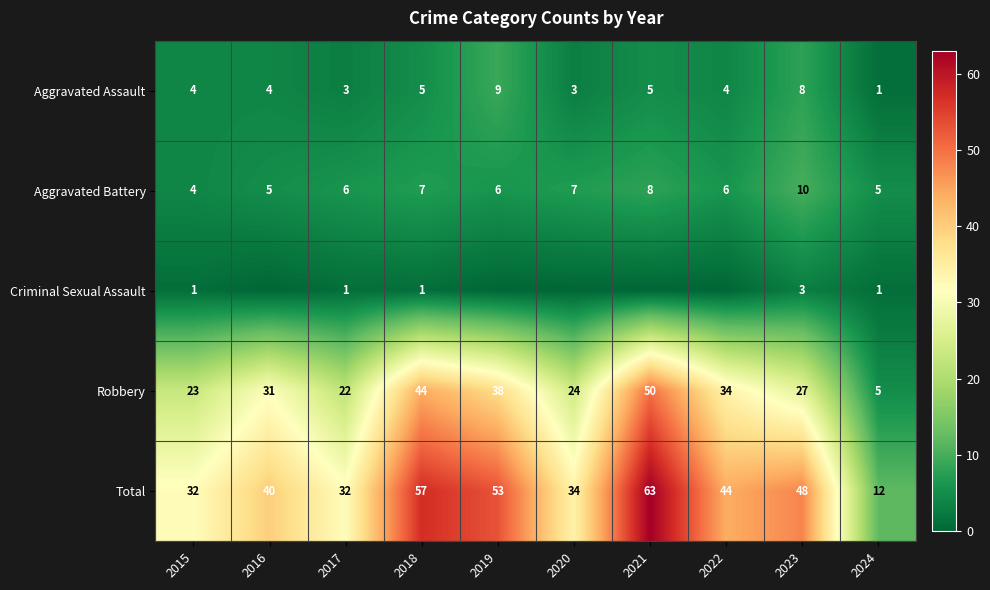

What is the lowest value of the Aggravated Assault series?

1